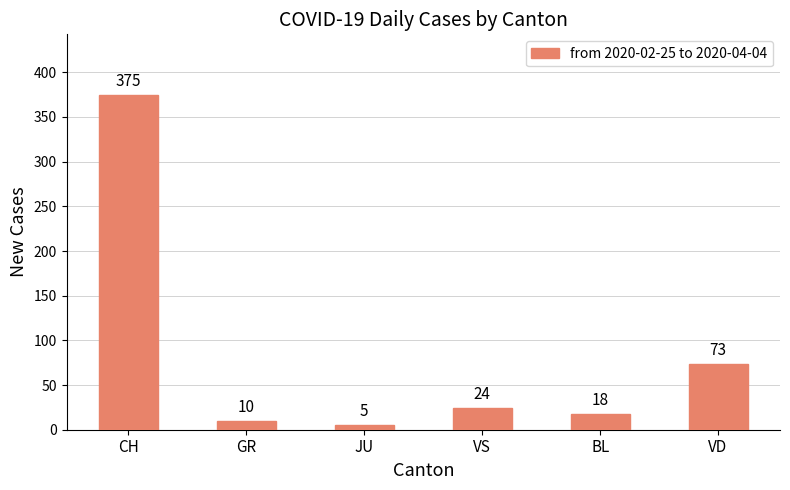

At which label does the data first exceed 24?

CH